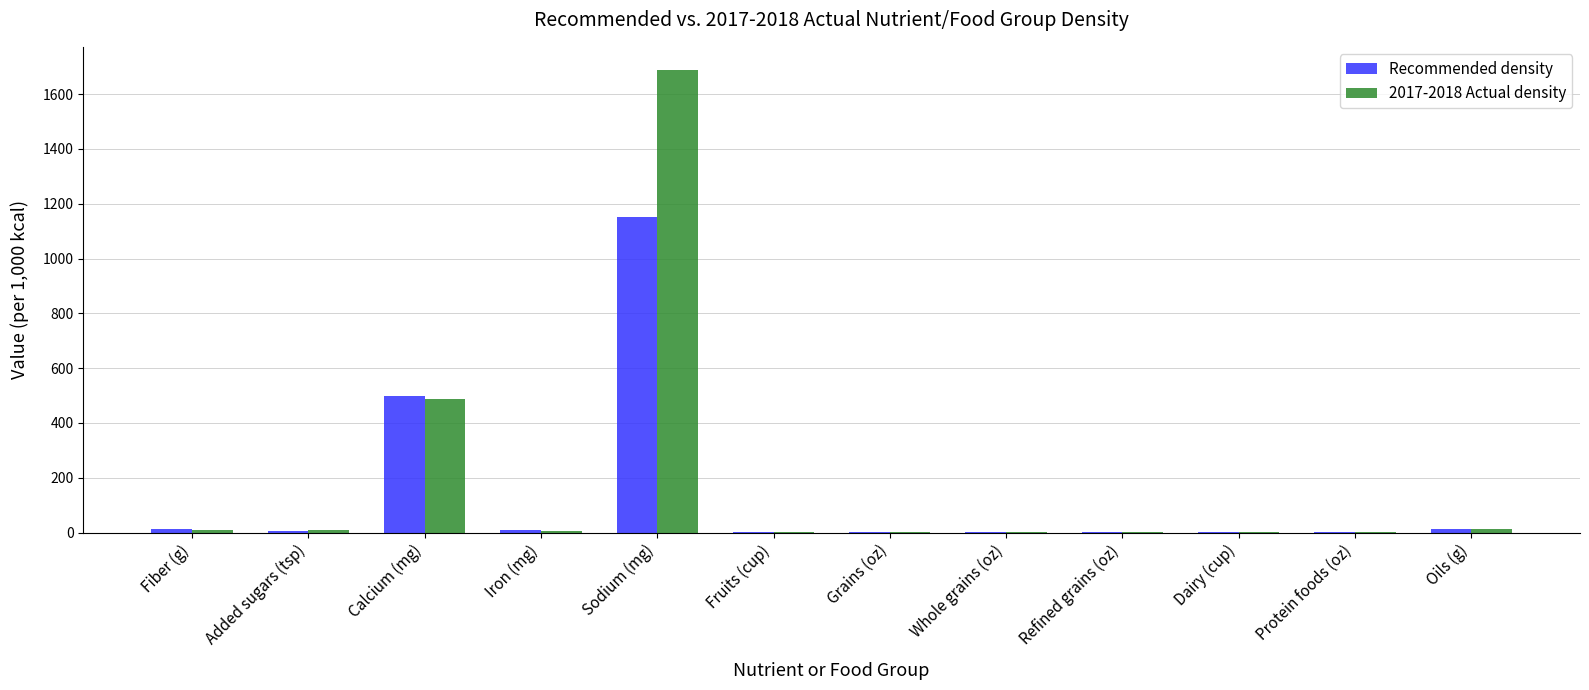

What is the greatest value displayed?

1688.0